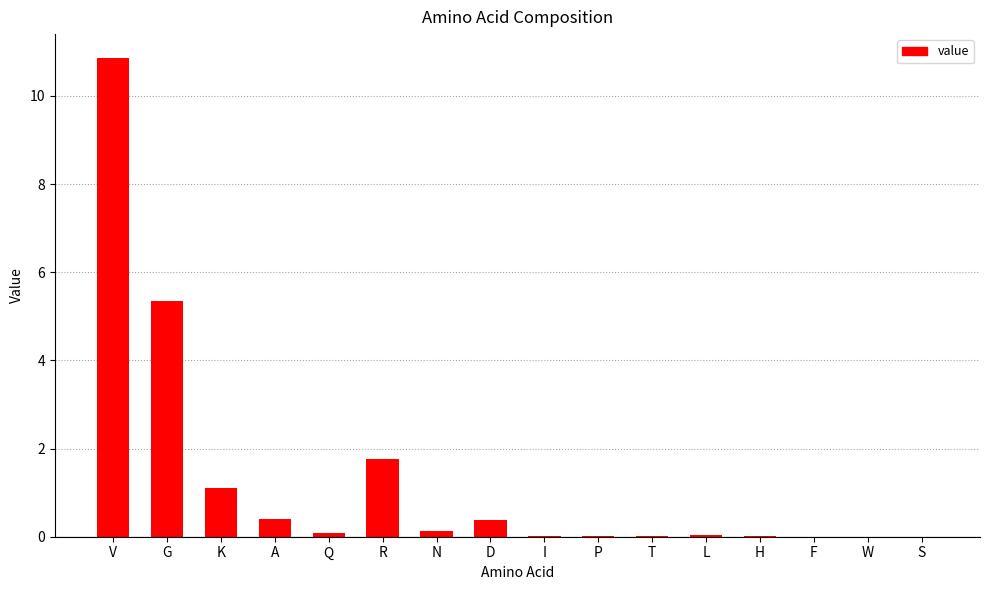

The chart shows a value of -3.5 at S. True or false?

False